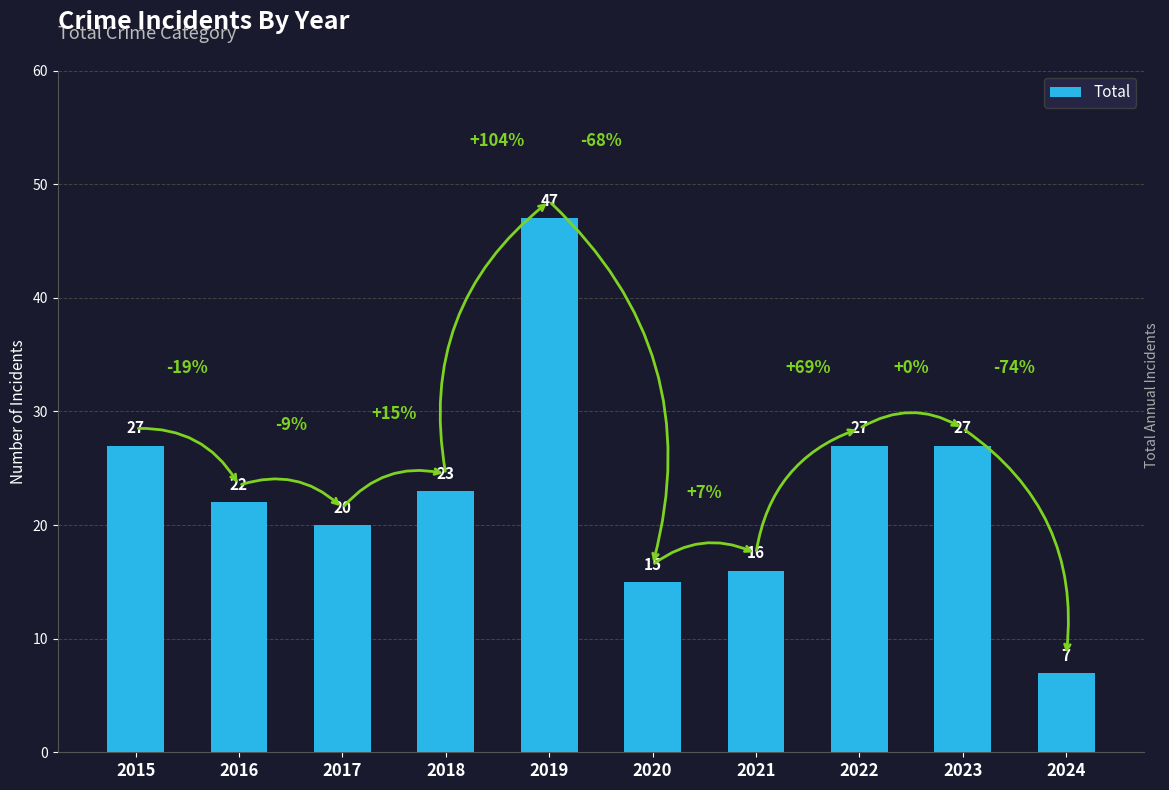

The chart shows a value of 15 at 2020. True or false?

True